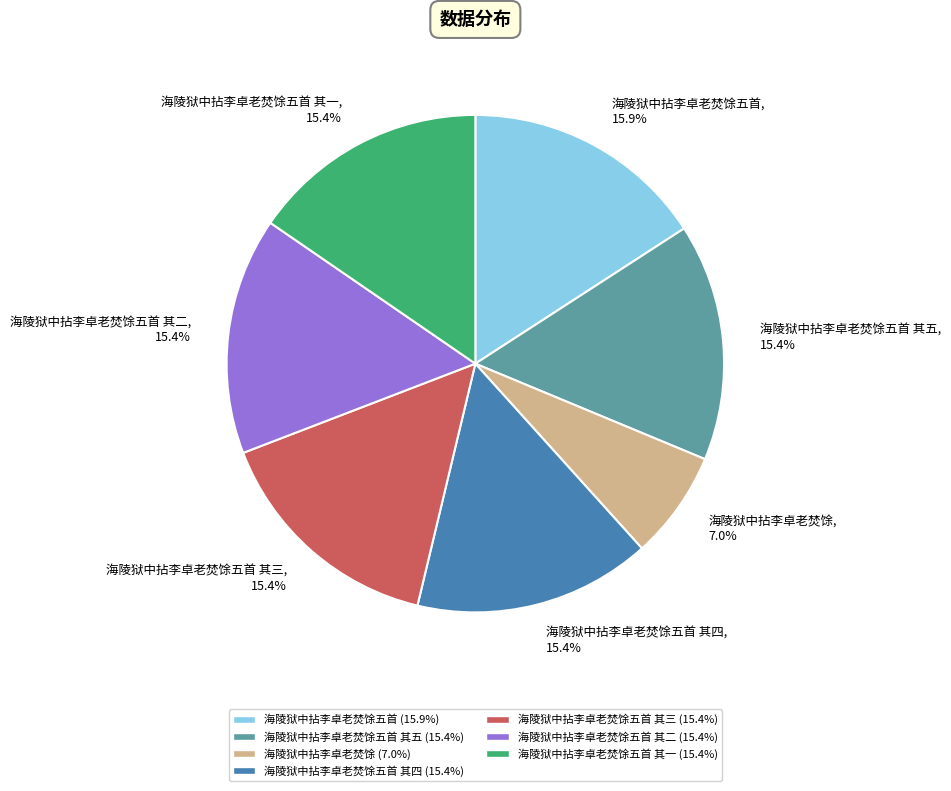

To the nearest percent, what is the average slice percentage?

14%